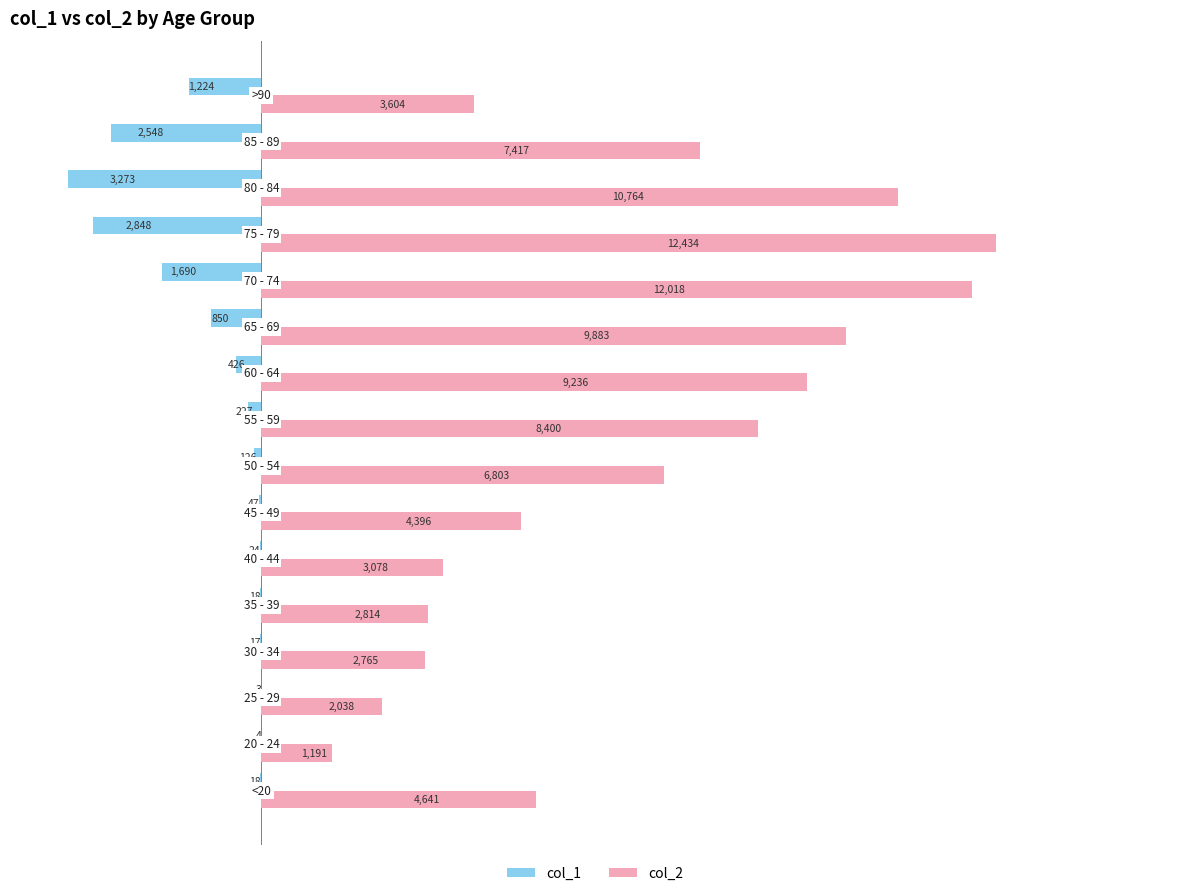

Which series has the largest total across all categories?

col_2